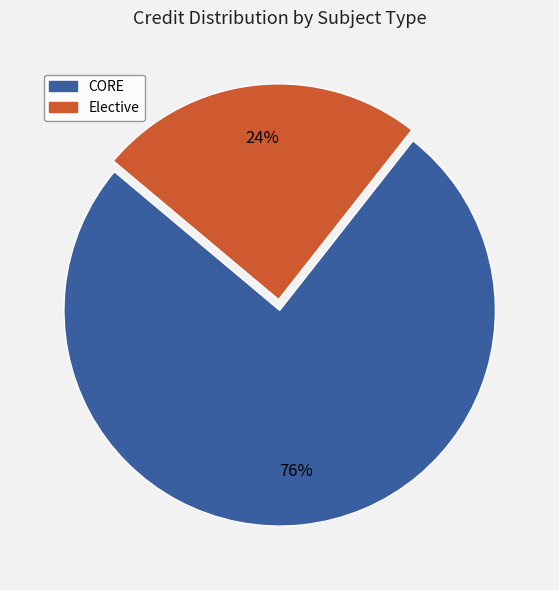

Does any single category account for the majority?

Yes